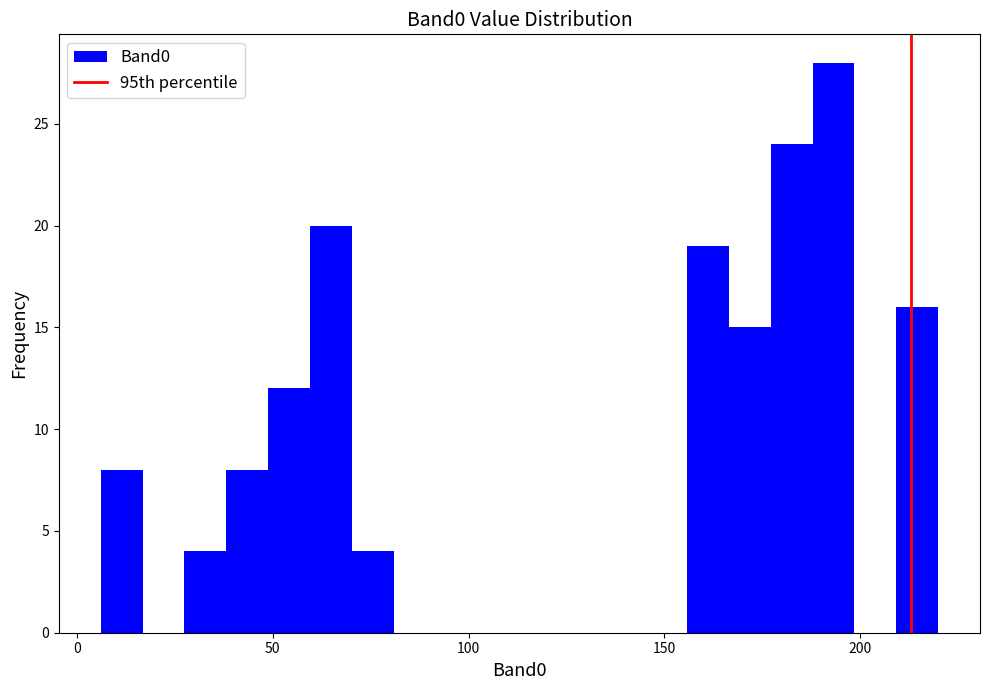

Read against the x-axis, roughly where is the centre of the tallest bar?

195